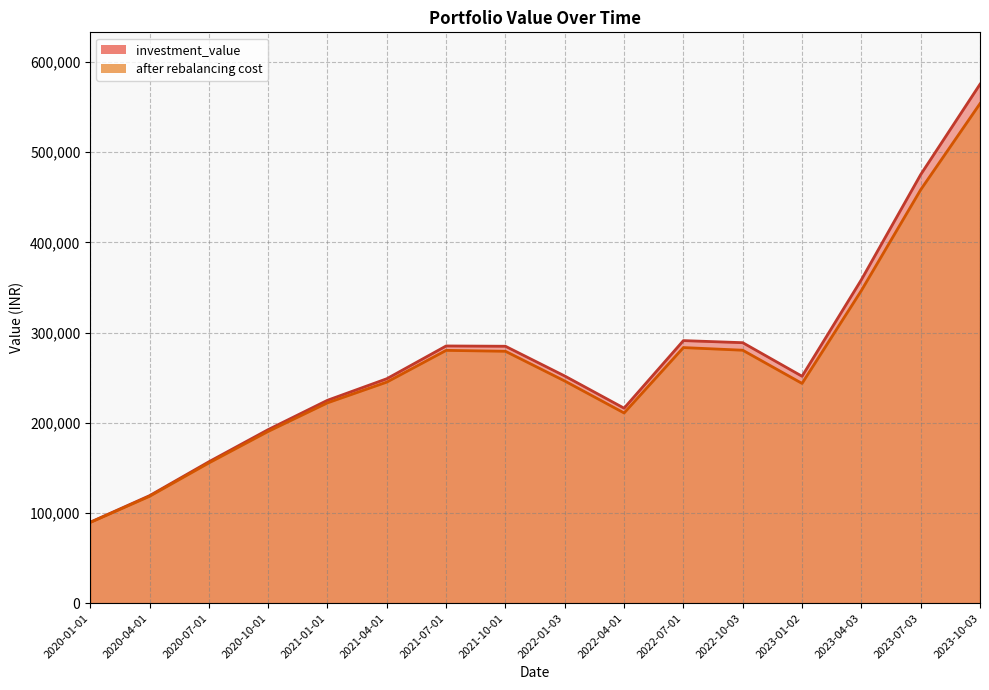

Is it true that after rebalancing cost equals 245157.0 at 2021-04-01?

True